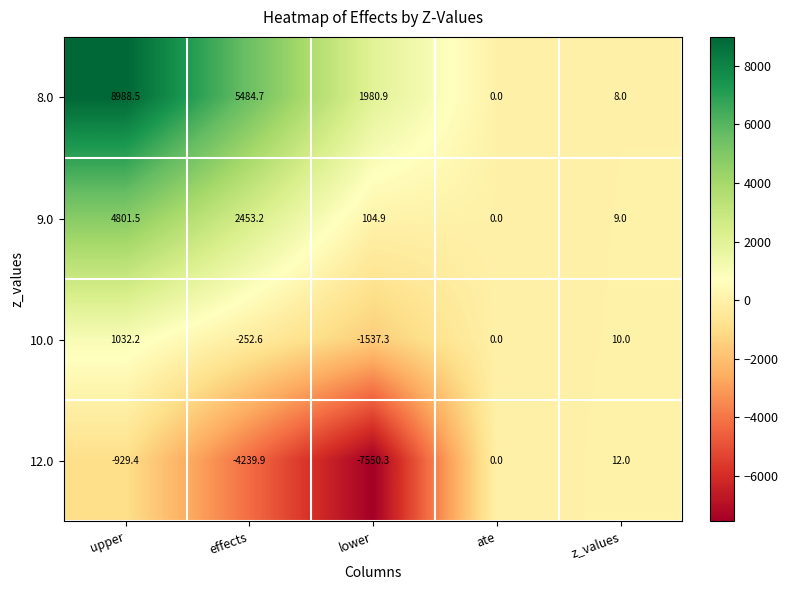

The value of 8.0 at upper is 12967.1. True or false?

False